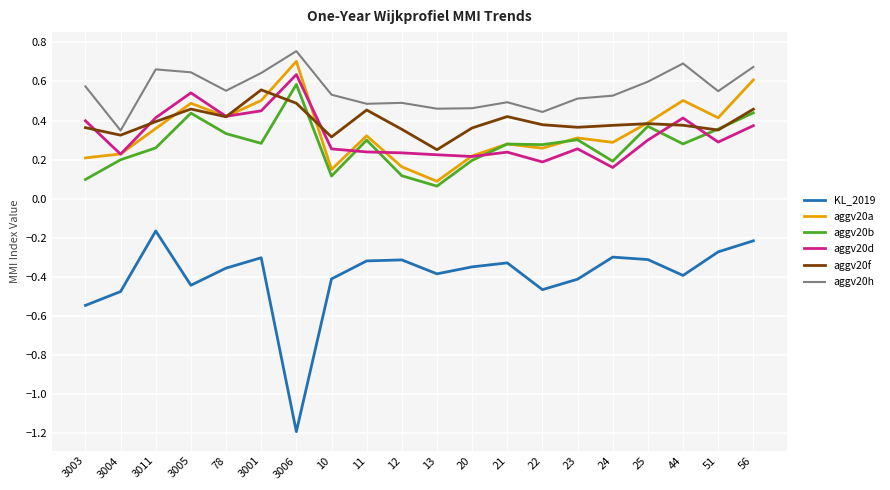

True or false: aggv20a and KL_2019 intersect in this chart.

False